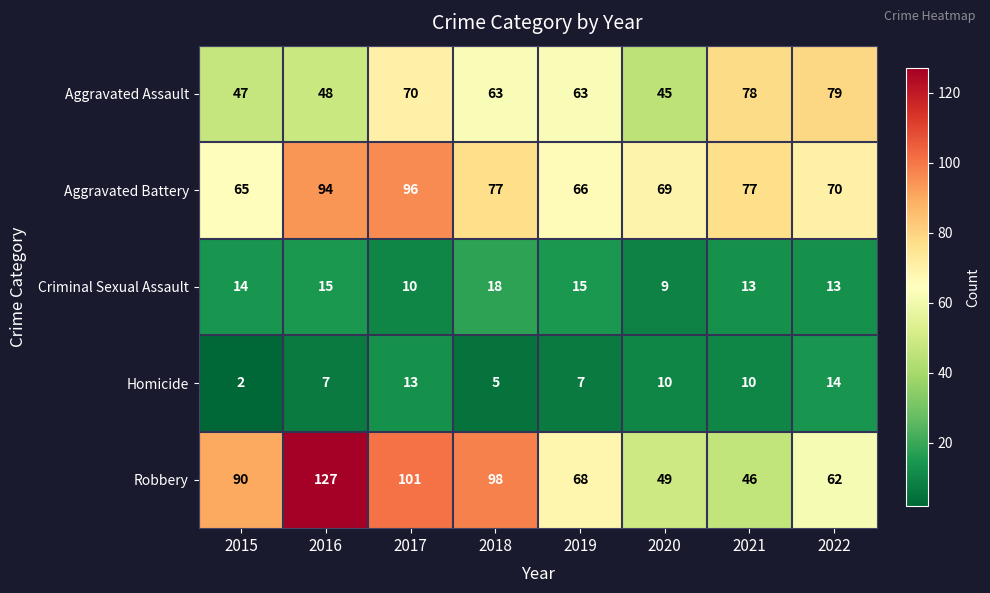

Which series changed the most between 2017 and 2020?

Robbery